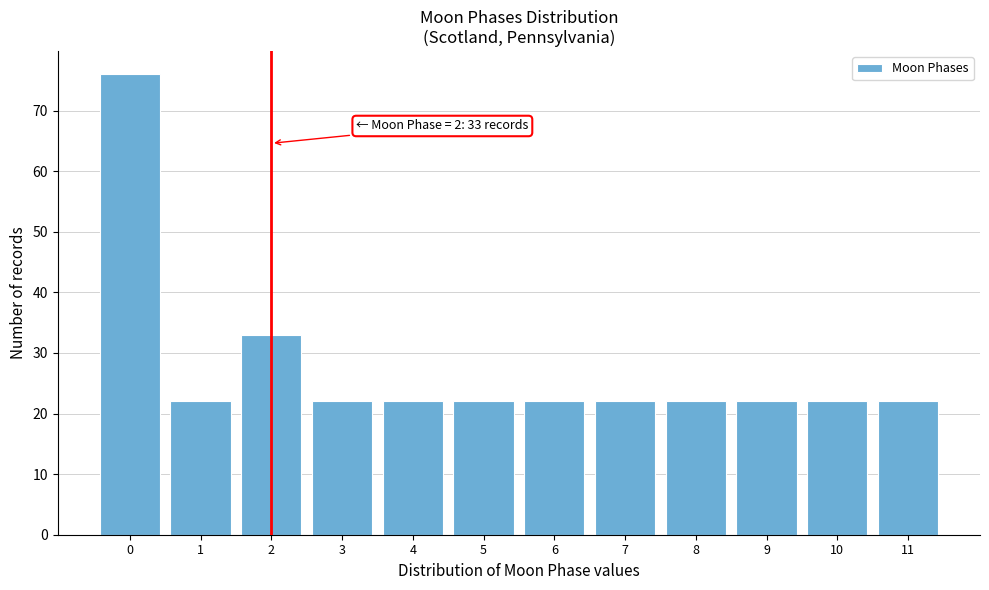

Over which range of the x-axis is the bar tallest?

-0.5 to 0.5